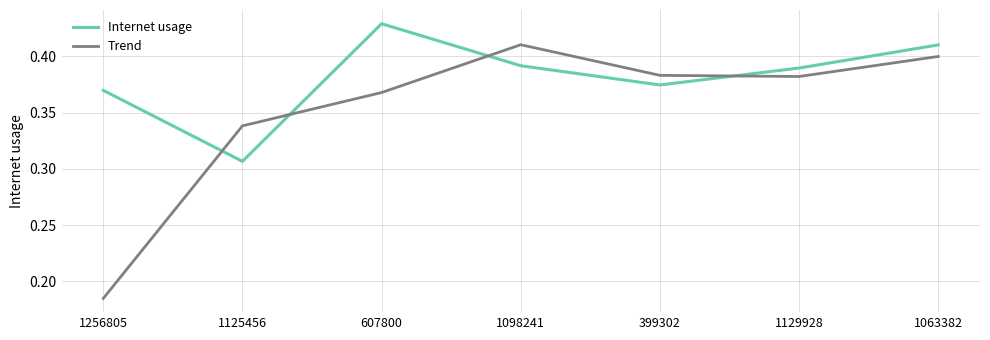

Between 1125456 and 399302, which series saw the biggest shift?

Internet usage